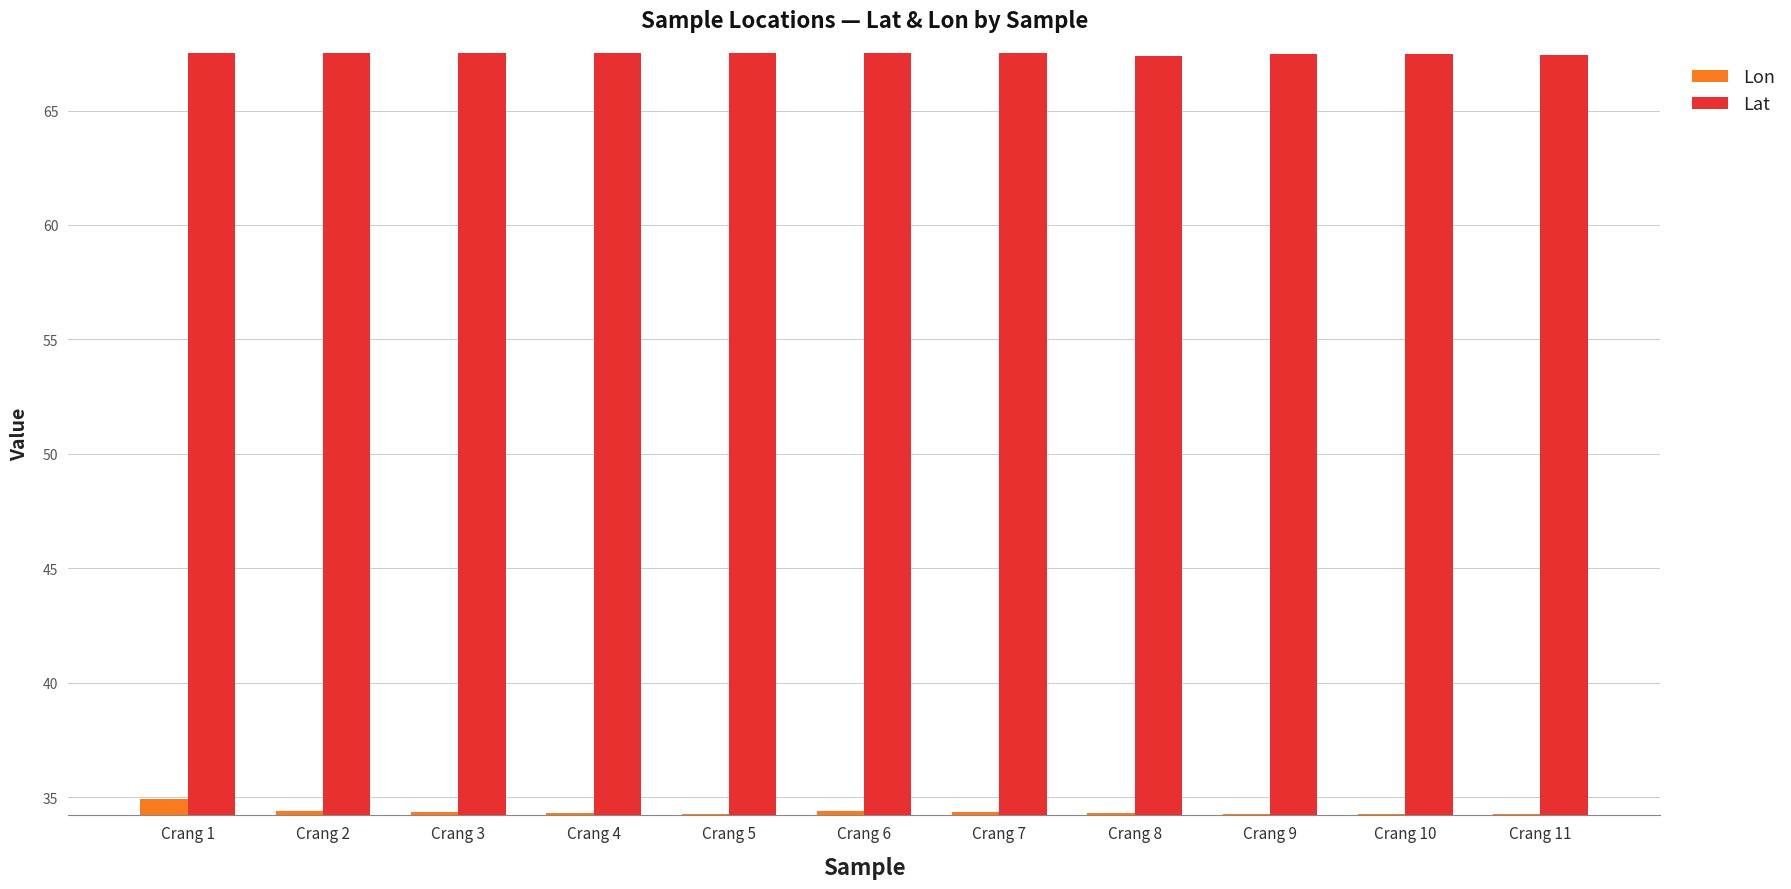

What is the value of the Lat bar at the 1st from the left?

67.5